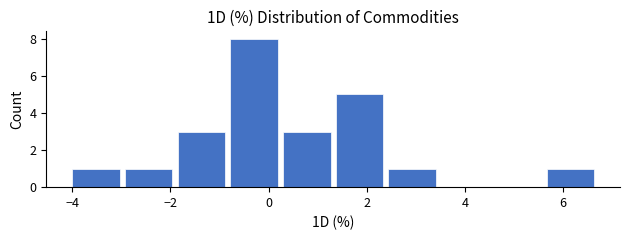

Reading left to right, transcribe this chart: for each bar, give the range it covers on the x-axis and its height. Neither the bar edges nor the heights are printed on the chart, so give them approximately, as read against the axes.

-4.0 to -3.0: 1
-3.0 to -2.0: 1
-2.0 to -0.8: 3
-0.8 to 0.2: 8
0.2 to 1.4: 3
1.4 to 2.4: 5
2.4 to 3.4: 1
3.4 to 4.6: 0
4.6 to 5.6: 0
5.6 to 6.6: 1